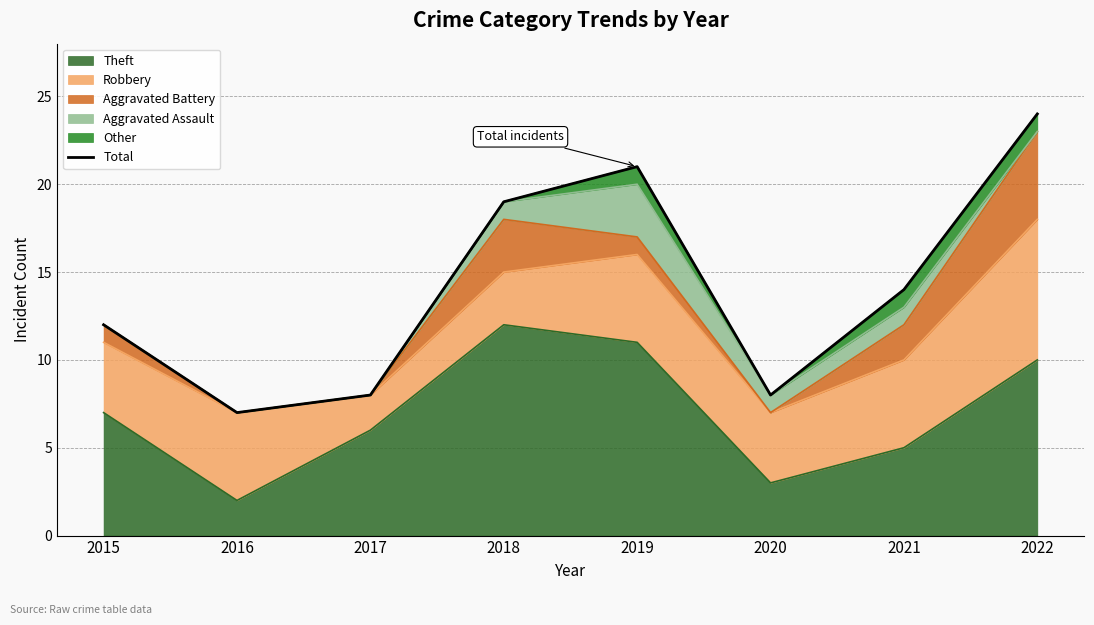

At which label is the value closest to 15?

2021